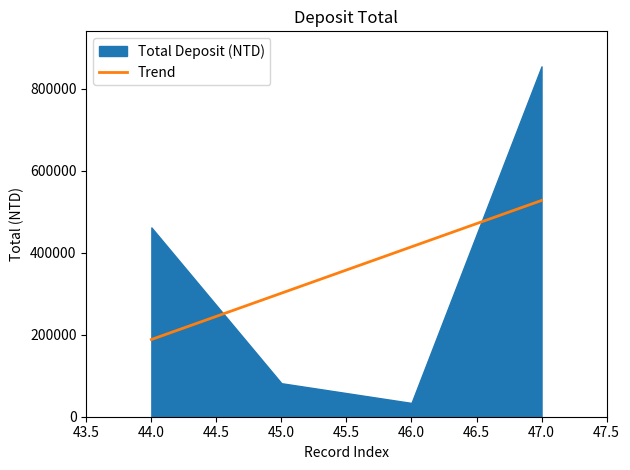

True or false: Trend has more than 0 interior local peaks.

False